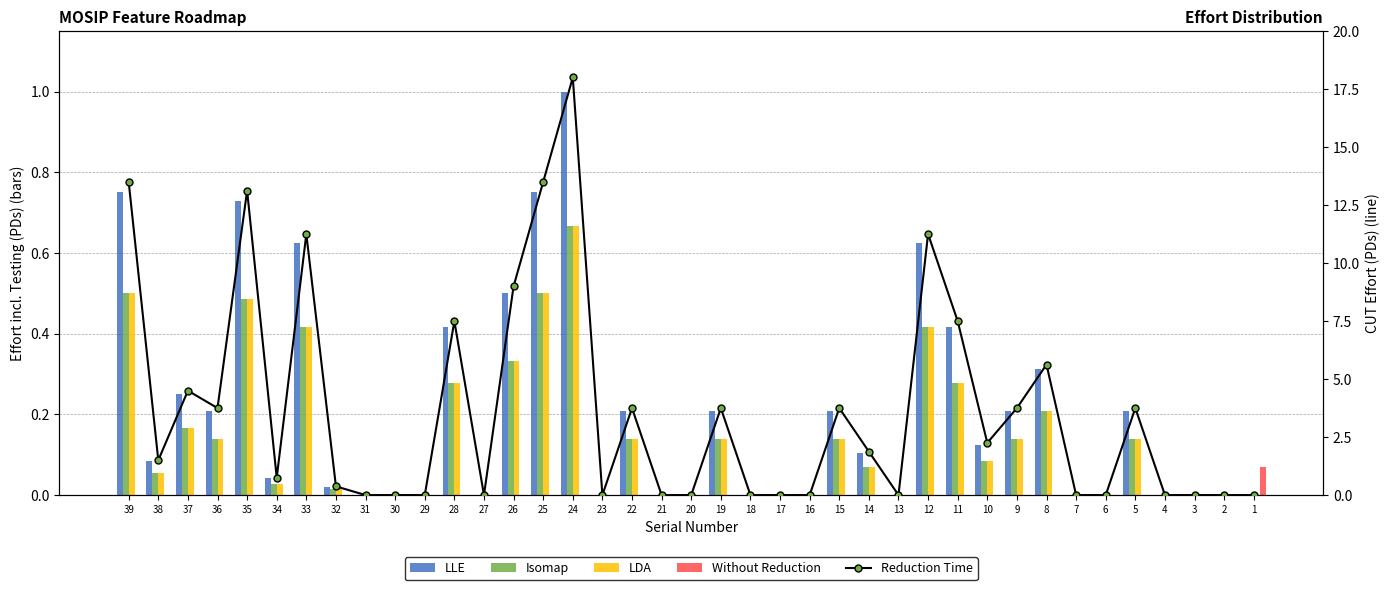

What is the value of the Reduction Time bar at the 26th from the left?

1.9